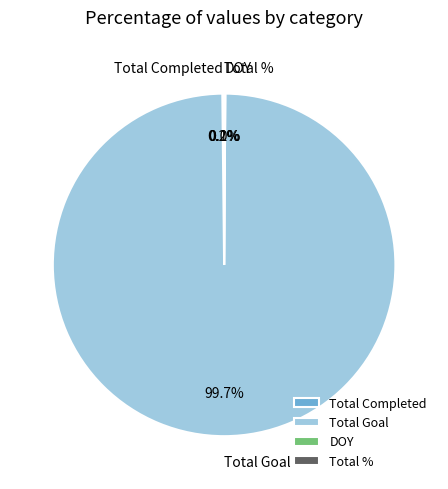

What percentage is the Total Goal slice, to the nearest percent?

100%